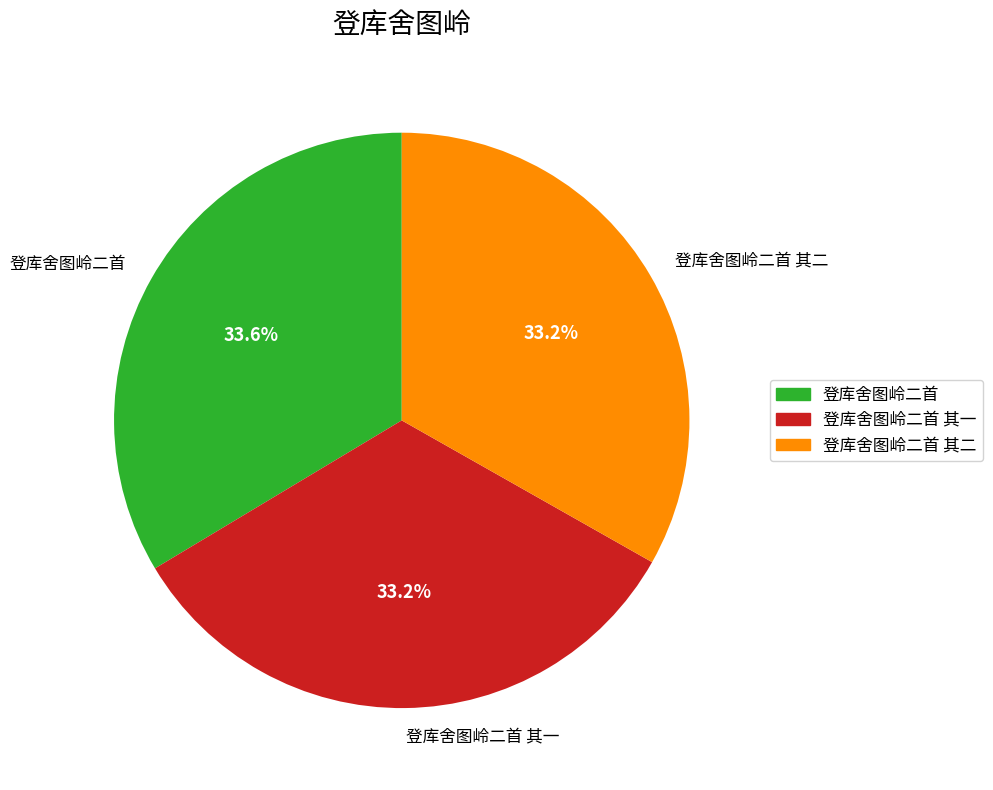

Approximately how many times larger is the value at 登库舍图岭二首 其二 compared to 登库舍图岭二首?

1.0